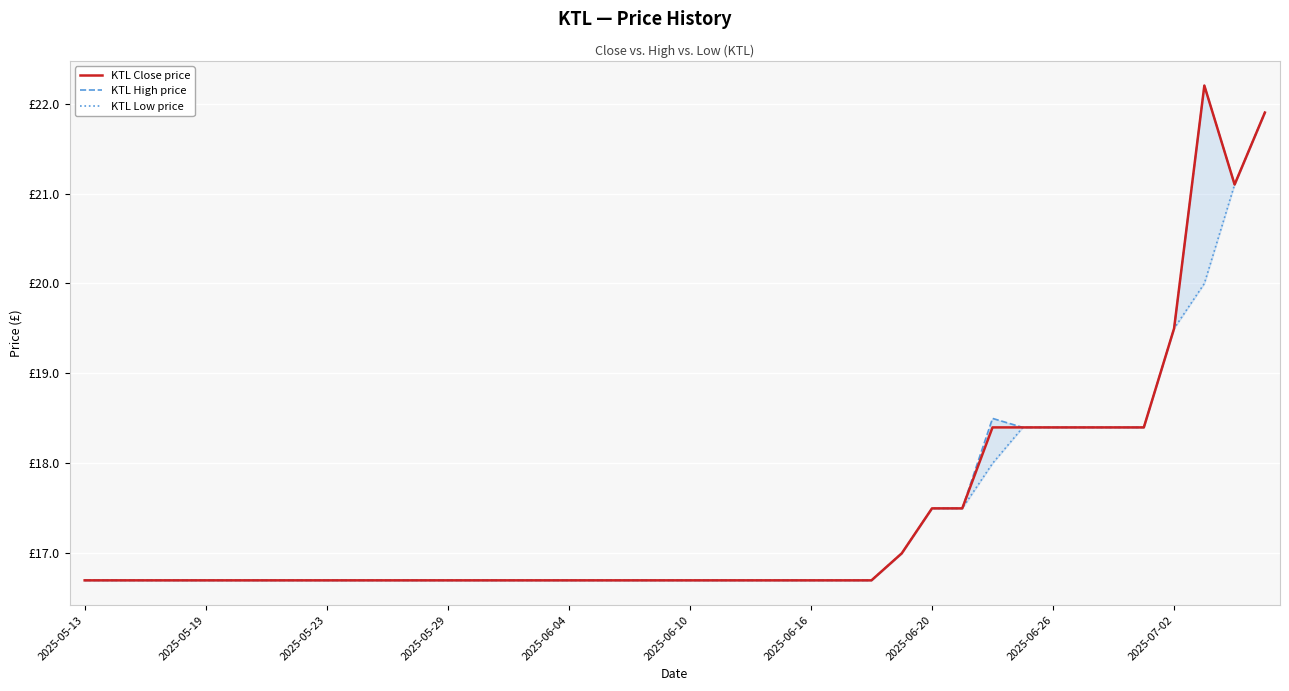

True or false: KTL High price has more than 2 points higher than both neighbors.

False